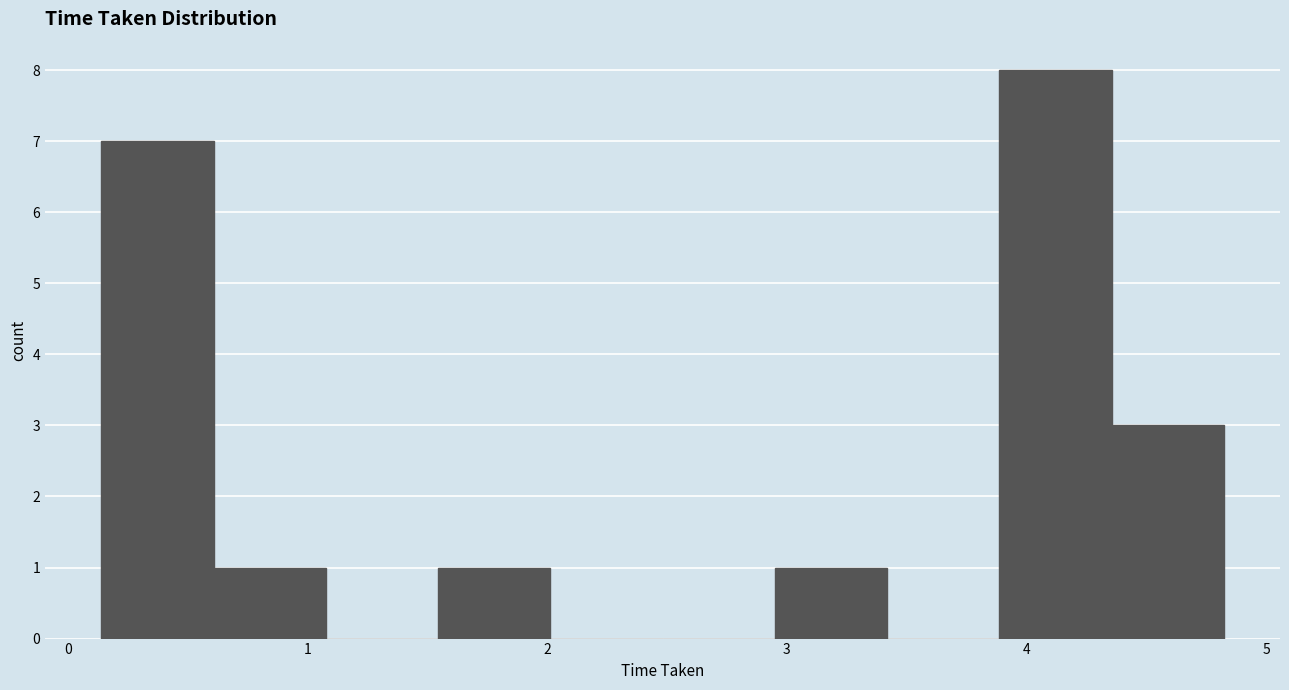

What is the height of the bar covering 3.9 to 4.4 on the x-axis? Neither the bar edges nor the heights are printed on the chart, so give them approximately, as read against the axes.

8